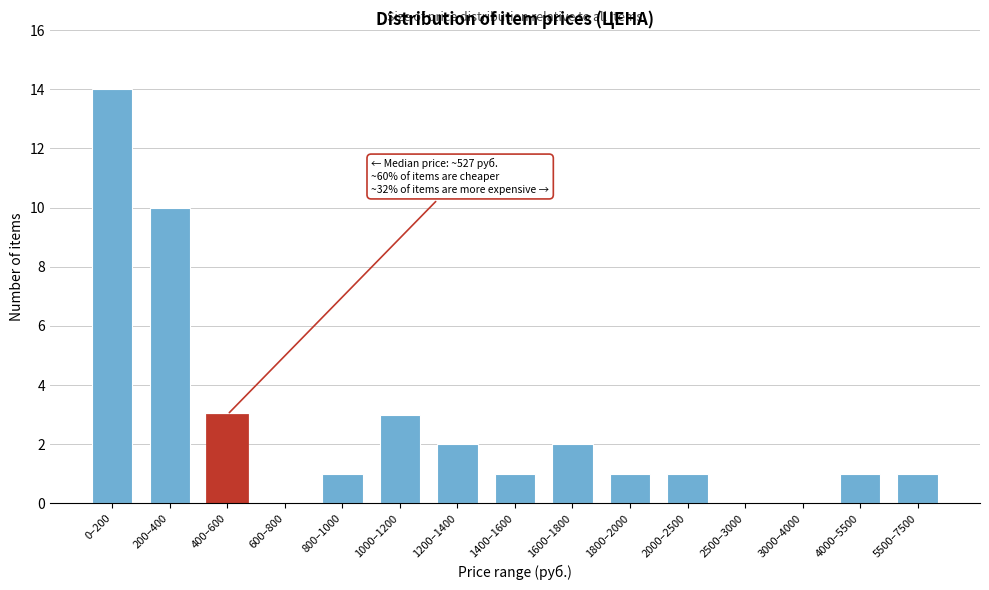

Reading left to right, transcribe all the data shown in this chart.

0–200=14	200–400=10	400–600=3	600–800=0	800–1000=1	1000–1200=3	1200–1400=2	1400–1600=1	1600–1800=2	1800–2000=1	2000–2500=1	2500–3000=0	3000–4000=0	4000–5500=1	5500–7500=1